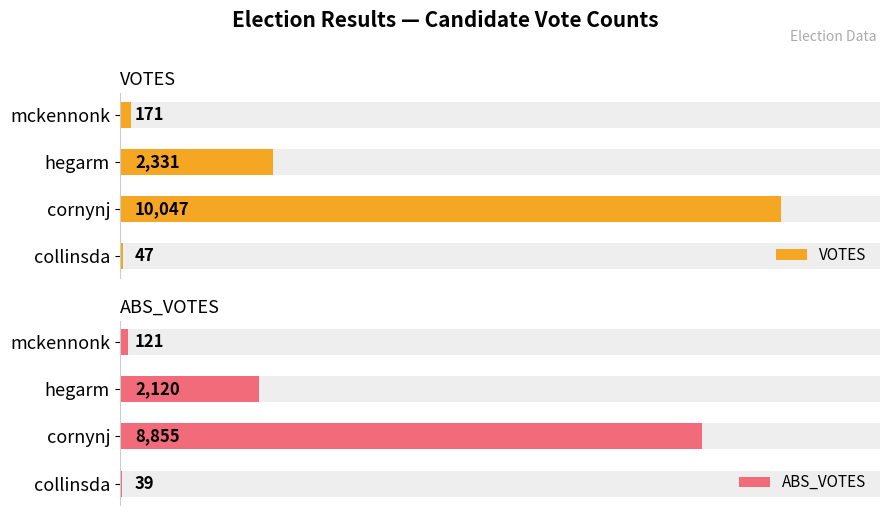

What is the difference between the maximum and minimum values in the VOTES series?

10000